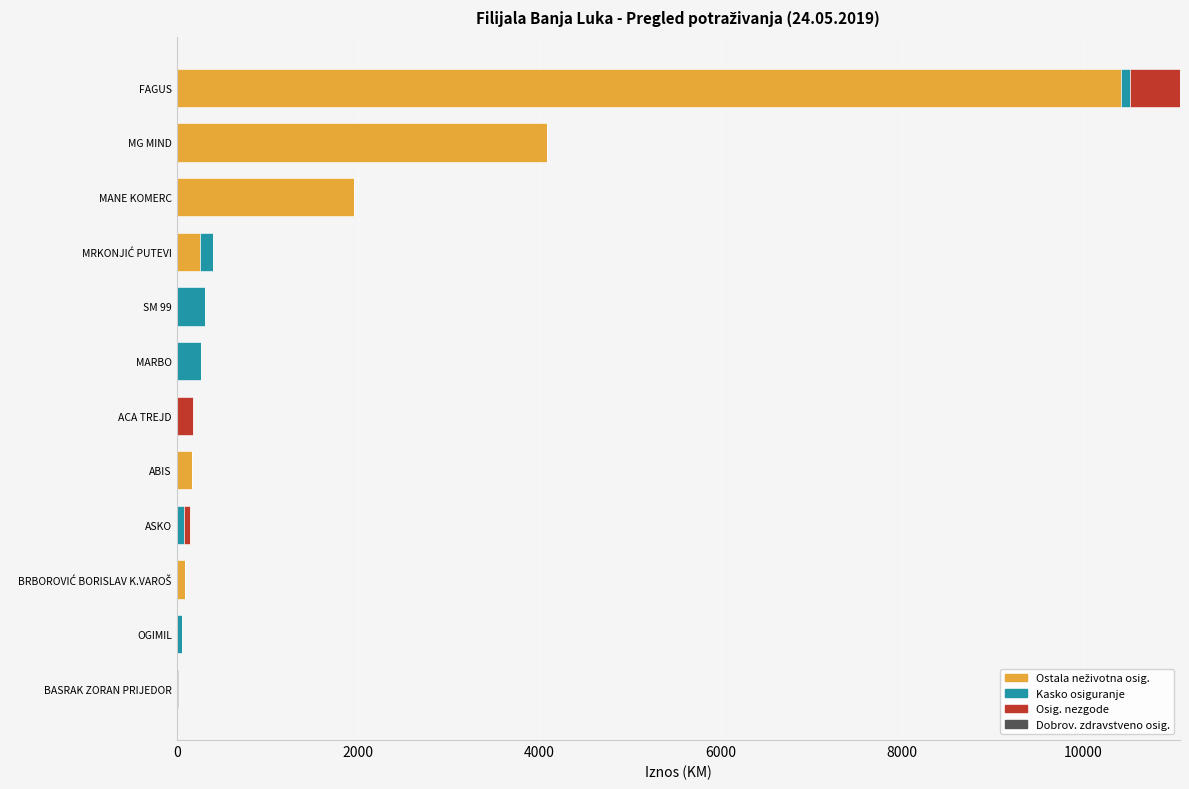

What is the total value across all series at SM 99?

309.0